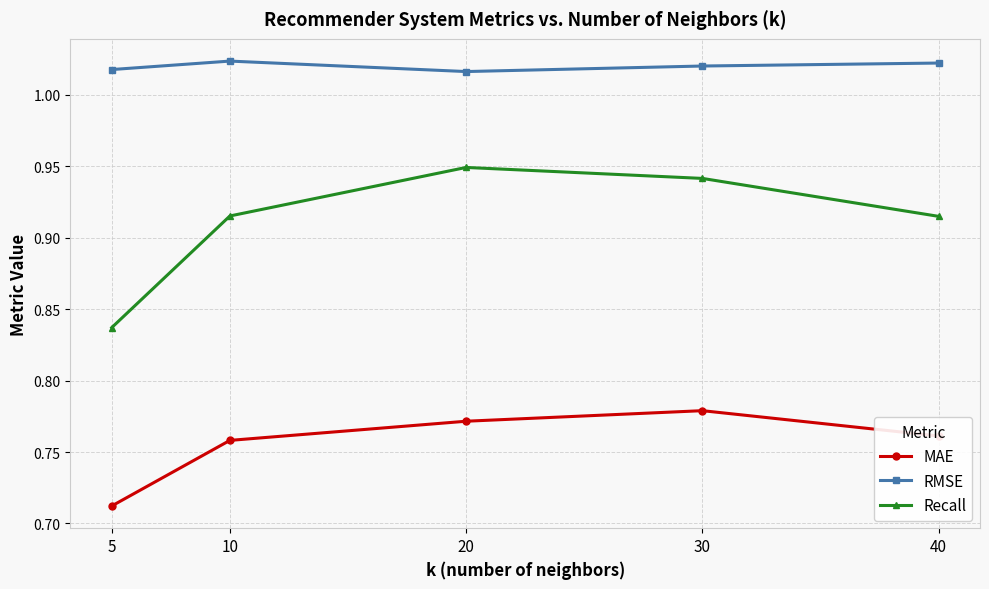

Which series changed the most between 5 and 20?

Recall